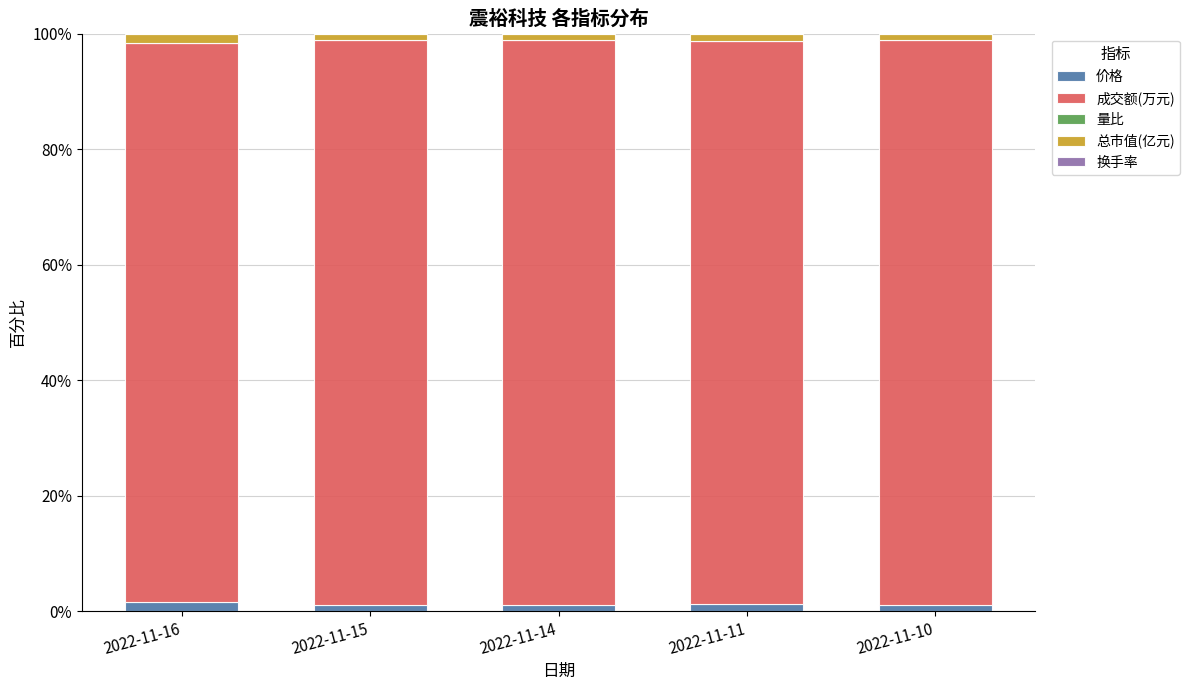

What is the sum of all 价格 values?

6.0